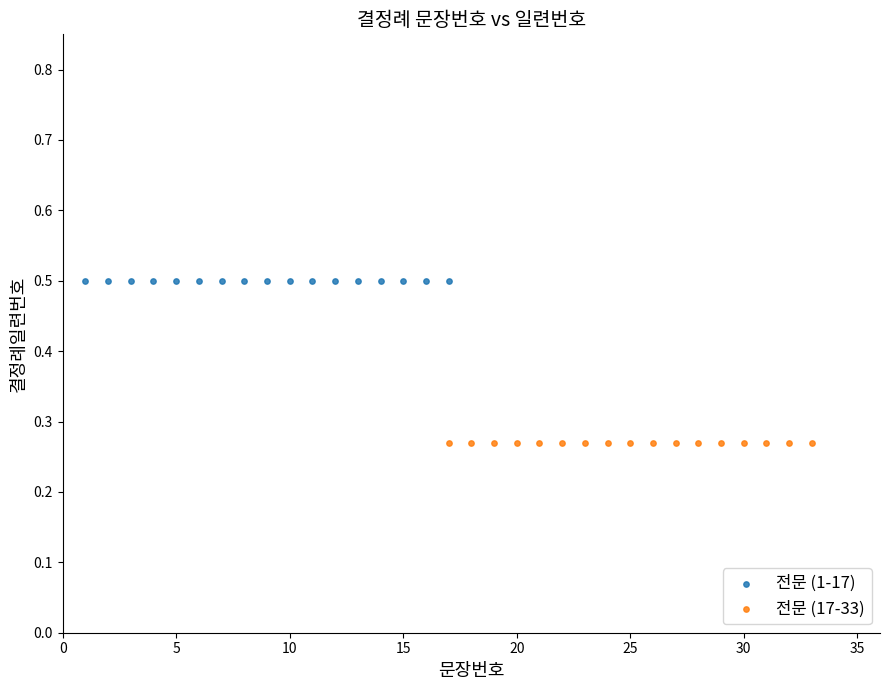

What are all the series names shown in the legend?

전문 (1-17), 전문 (17-33)